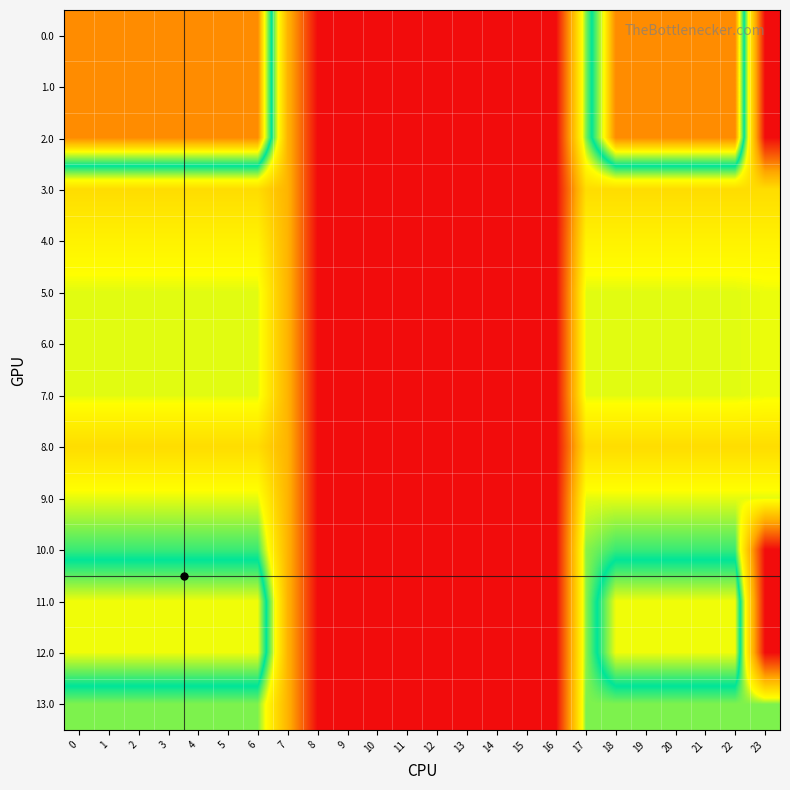

Which series has the widest spread of values?

1.0